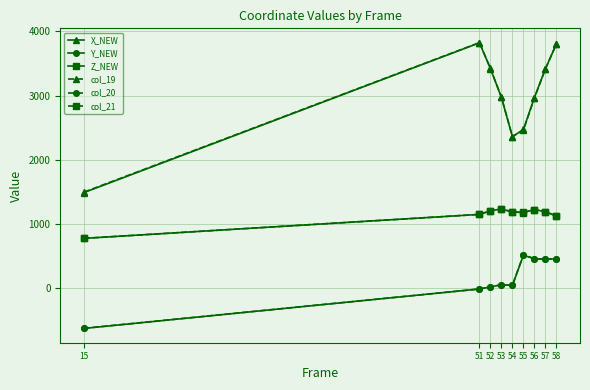

Where is the first local maximum for X_NEW?

51